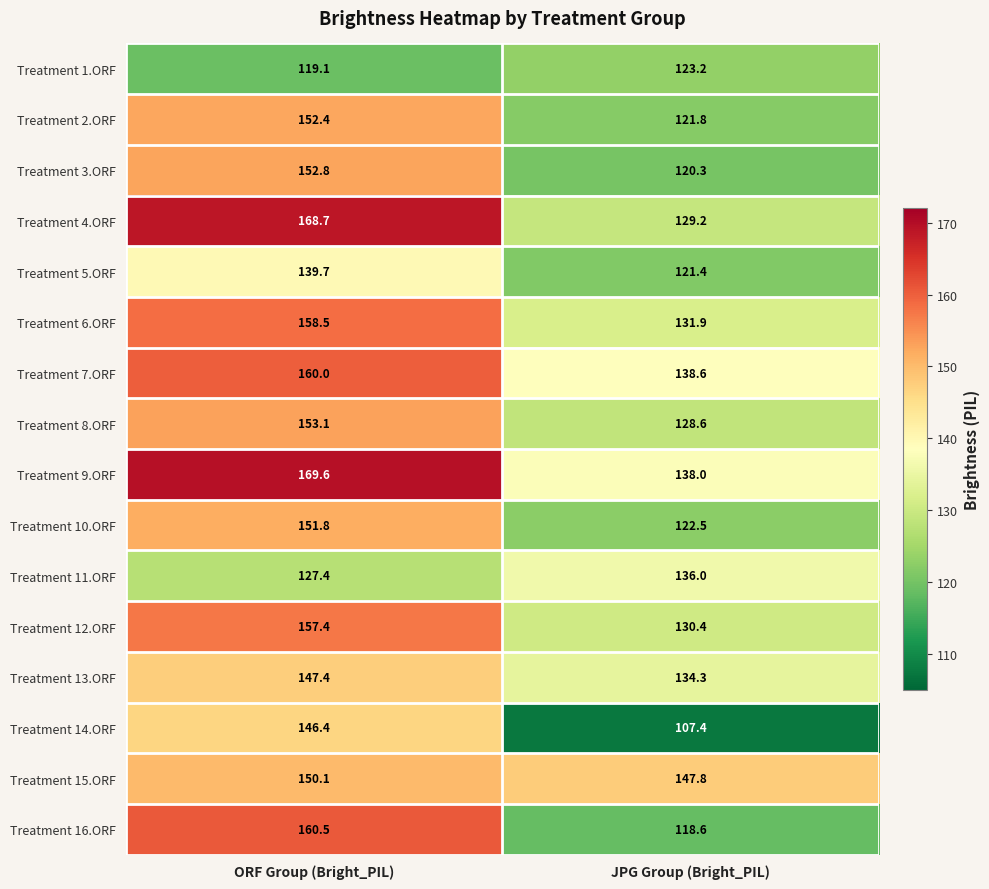

True or false: Treatment 2.ORF has a value of 95.7 at ORF Group (Bright_PIL).

False